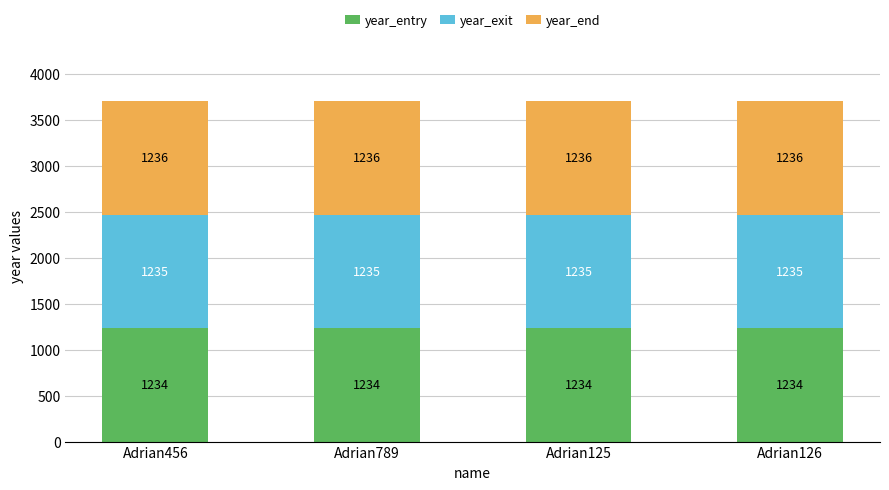

What is the total value across all series at Adrian789?

3705